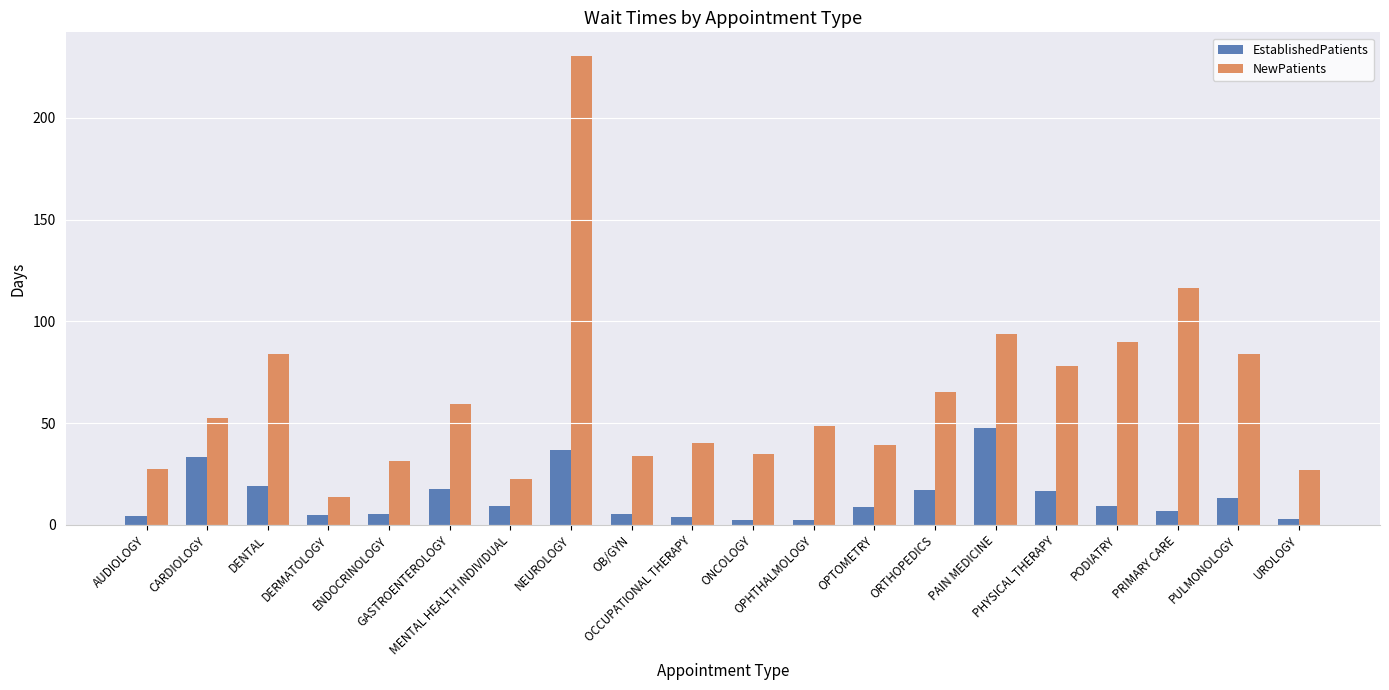

Does the chart contain stacked bars?

No